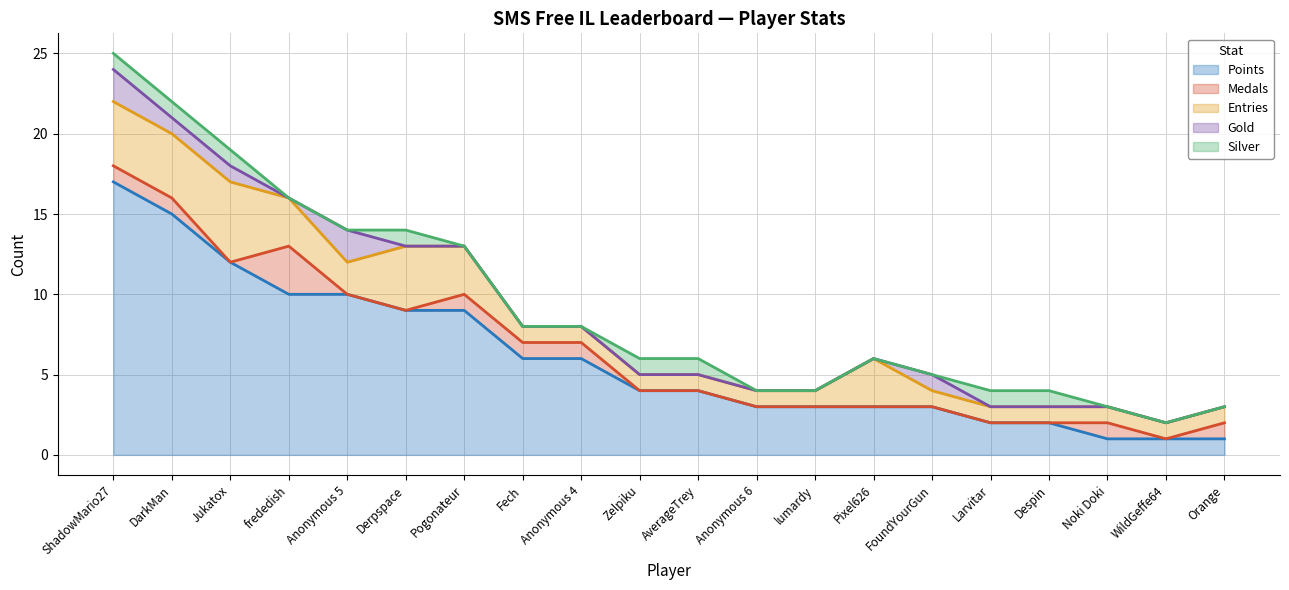

At which category does Gold reach its first local valley?

frededish